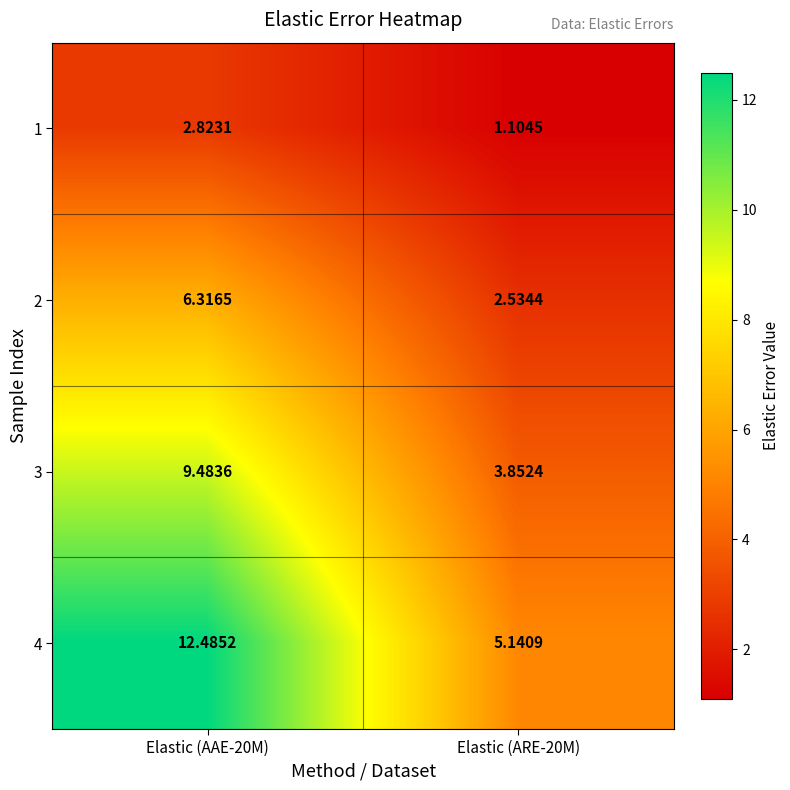

Is the value of 1 at Elastic (ARE-20M) greater than the value of 2 at Elastic (AAE-20M)?

No